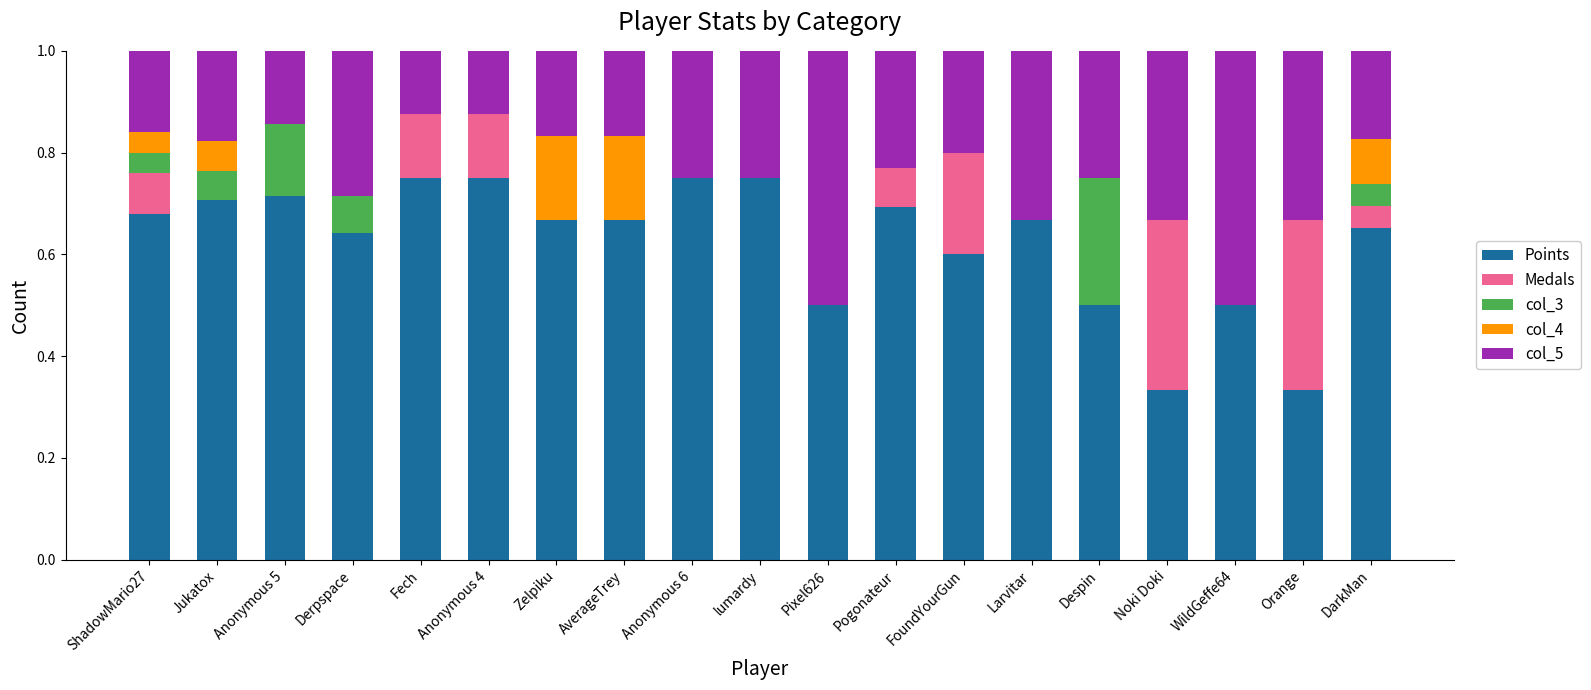

What is the total value across all series at Noki Doki?

1.0